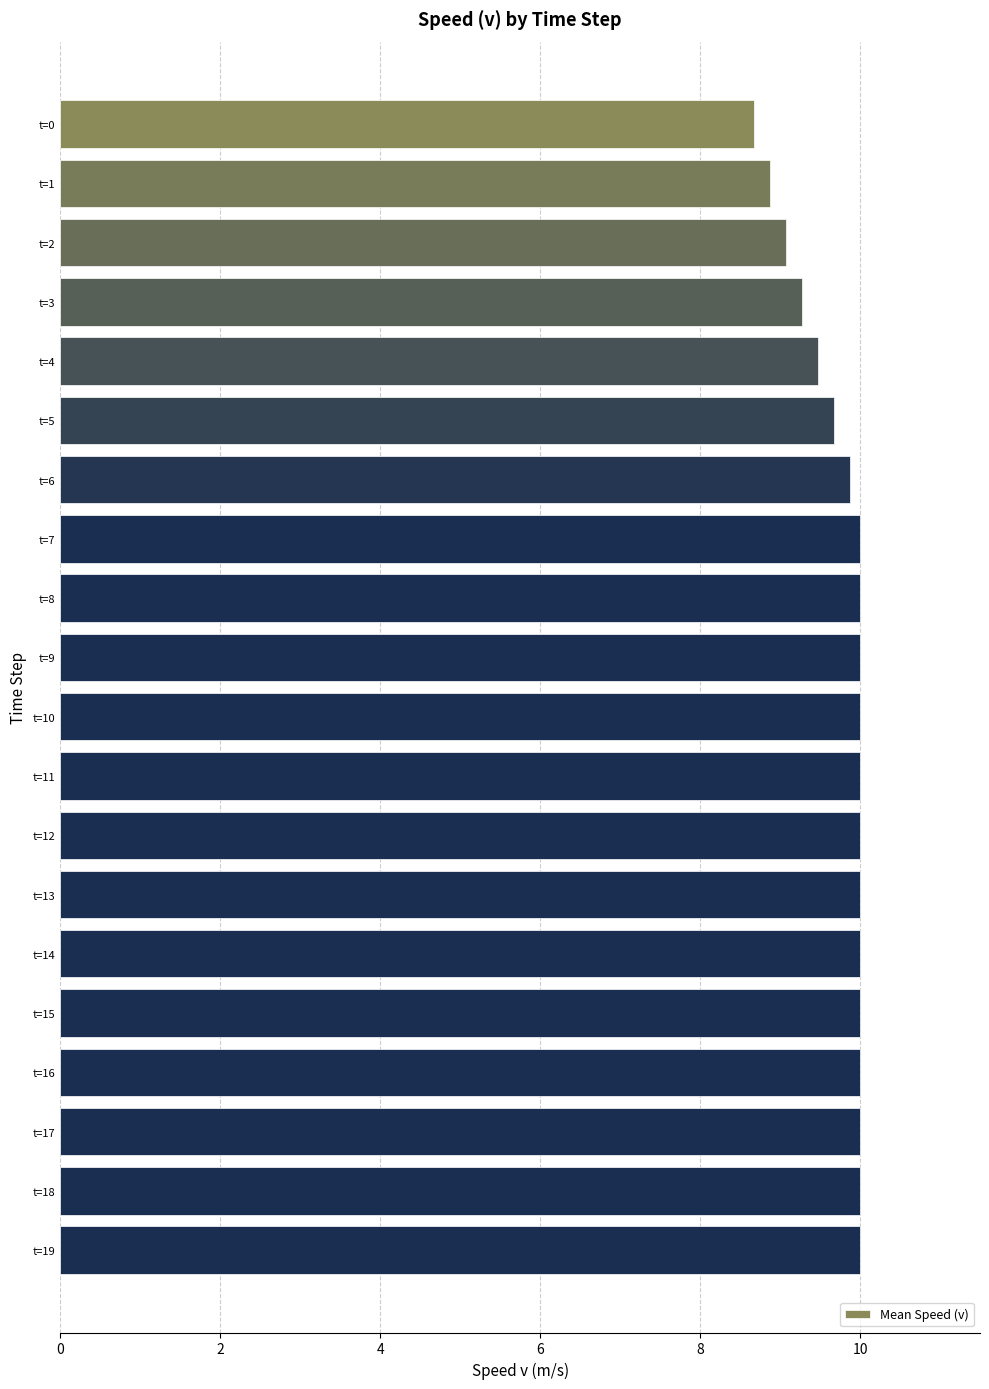

Does the chart contain stacked bars?

No